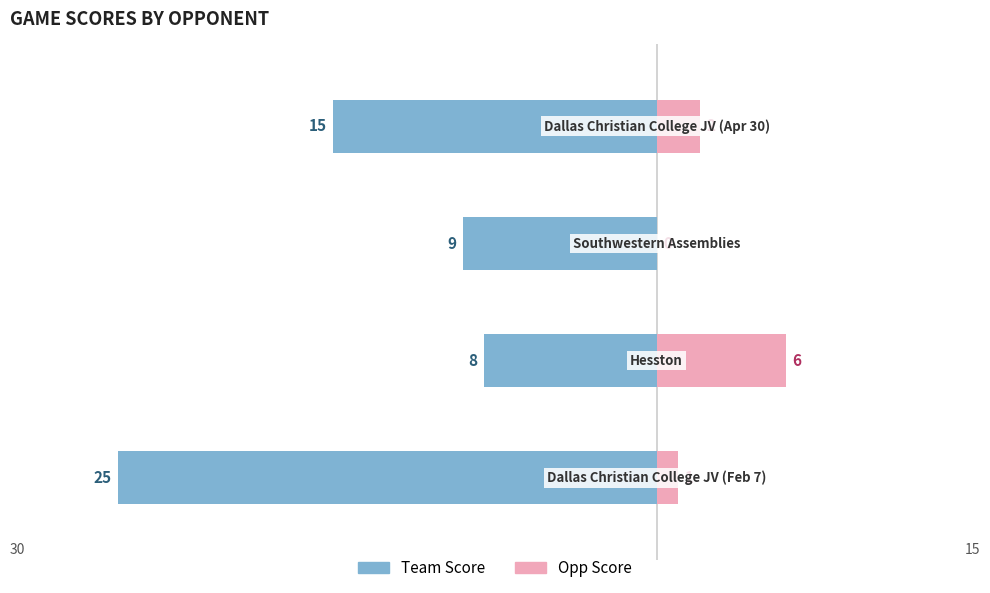

How many data points in team_score are above -9?

1